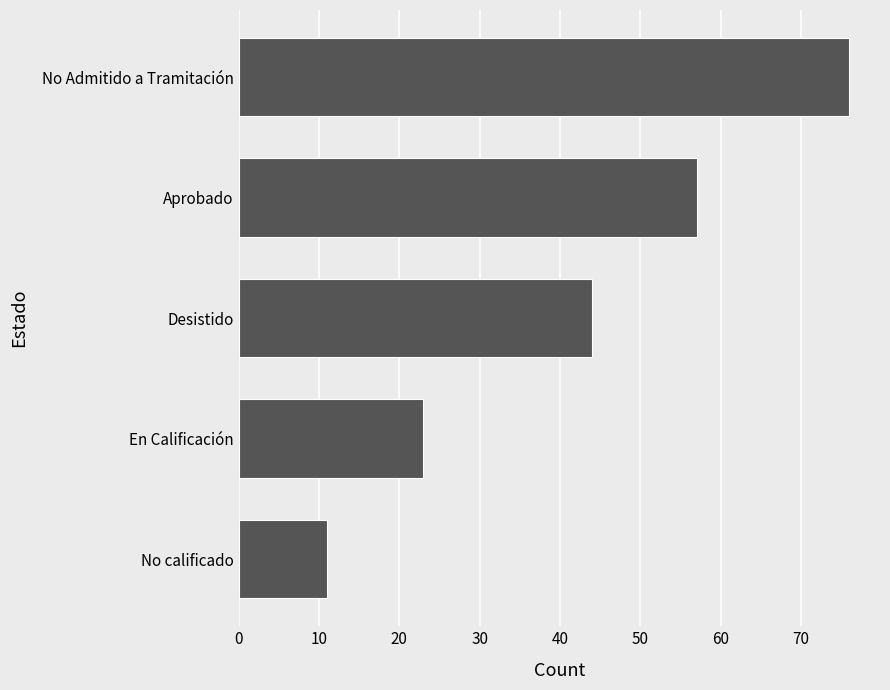

Reading top to bottom, list all the values displayed in this chart.

No Admitido a Tramitación=76	Aprobado=57	Desistido=44	En Calificación=23	No calificado=11